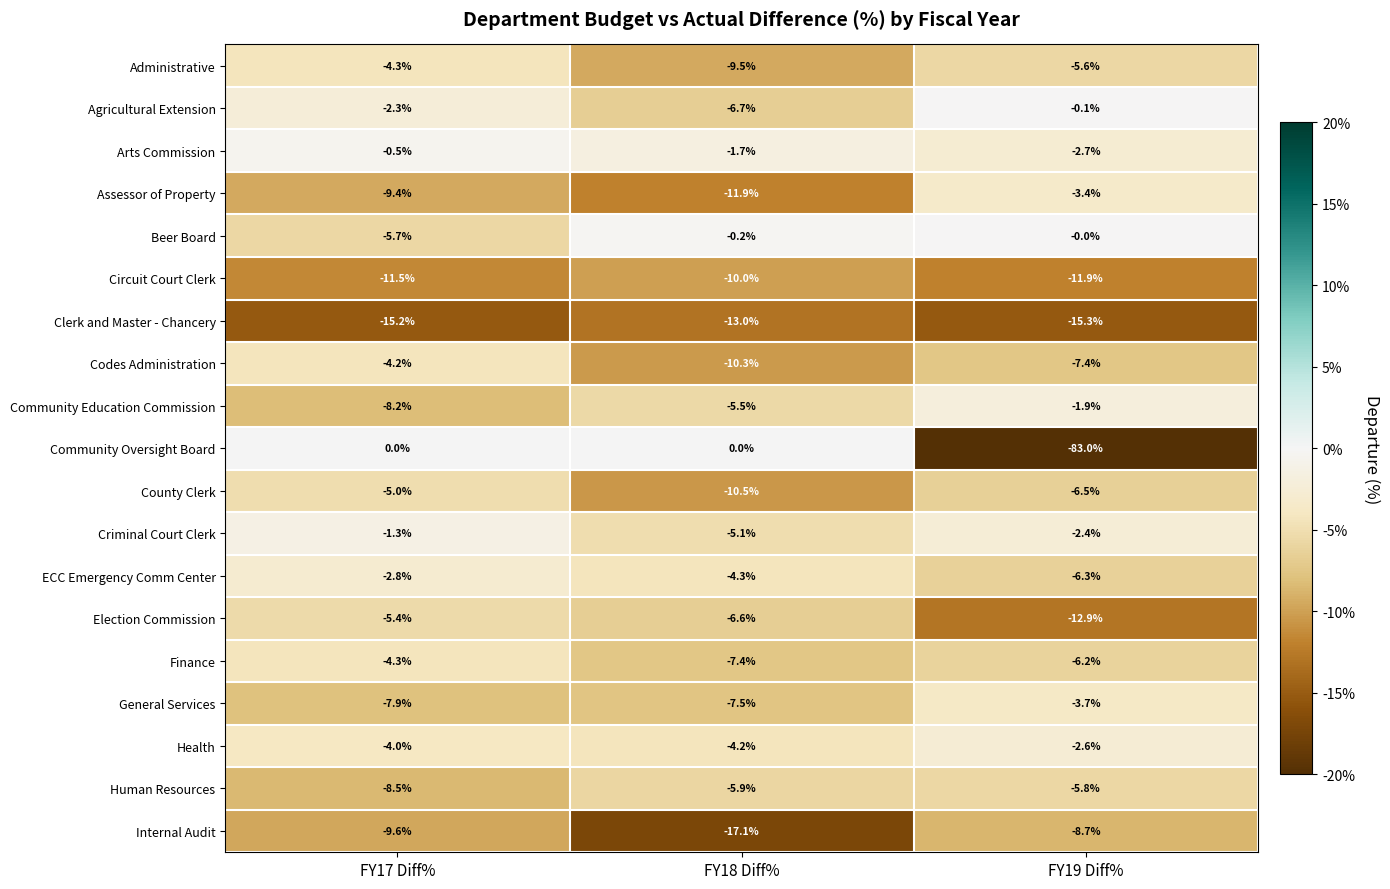

Which series has the widest spread of values?

Community Oversight Board